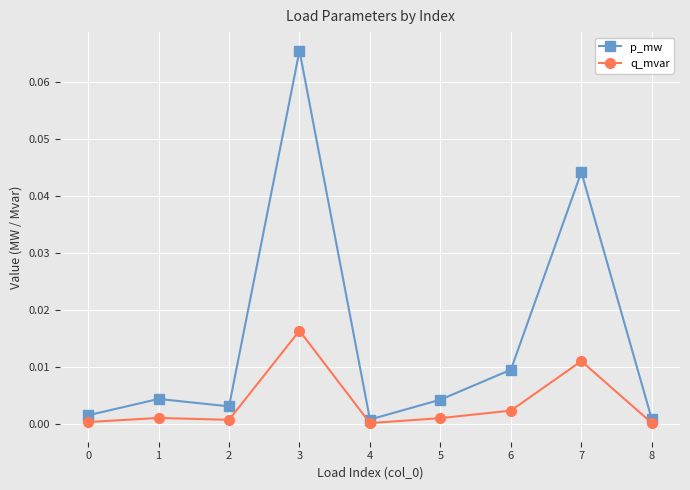

Which series has the largest total across all categories?

p_mw